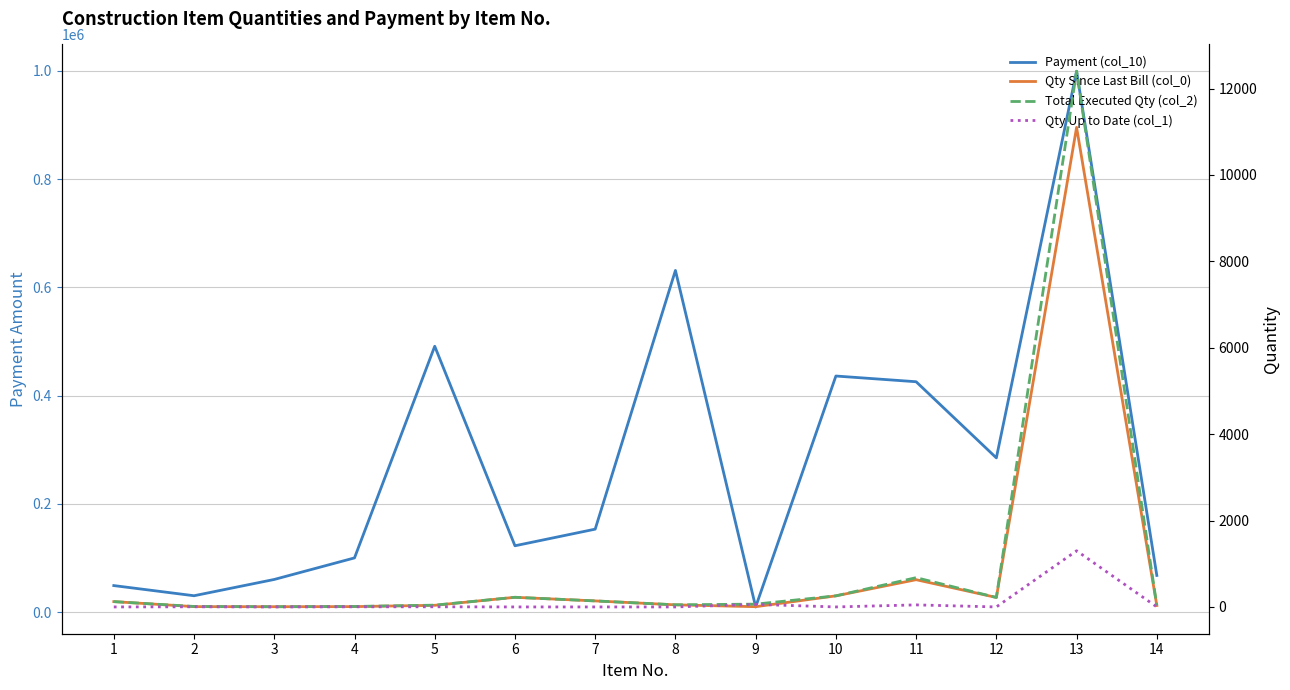

The Qty Up to Date (col_1) series shows 0.0 at 14. True or false?

True